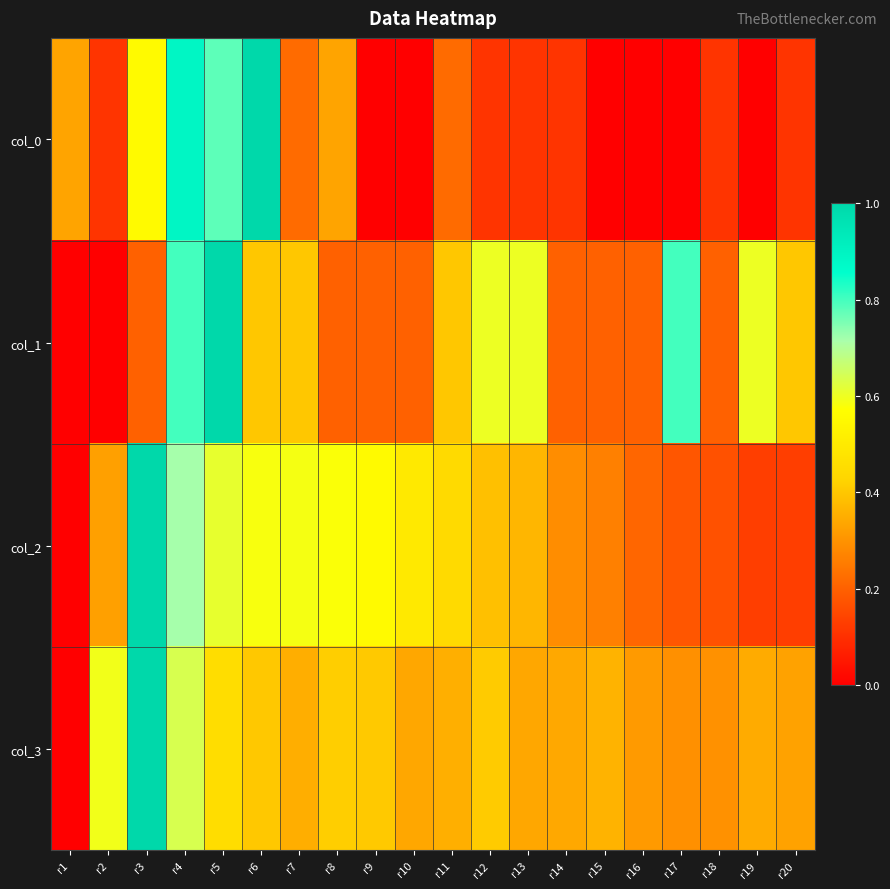

Which series has the largest range (max minus min)?

col_0